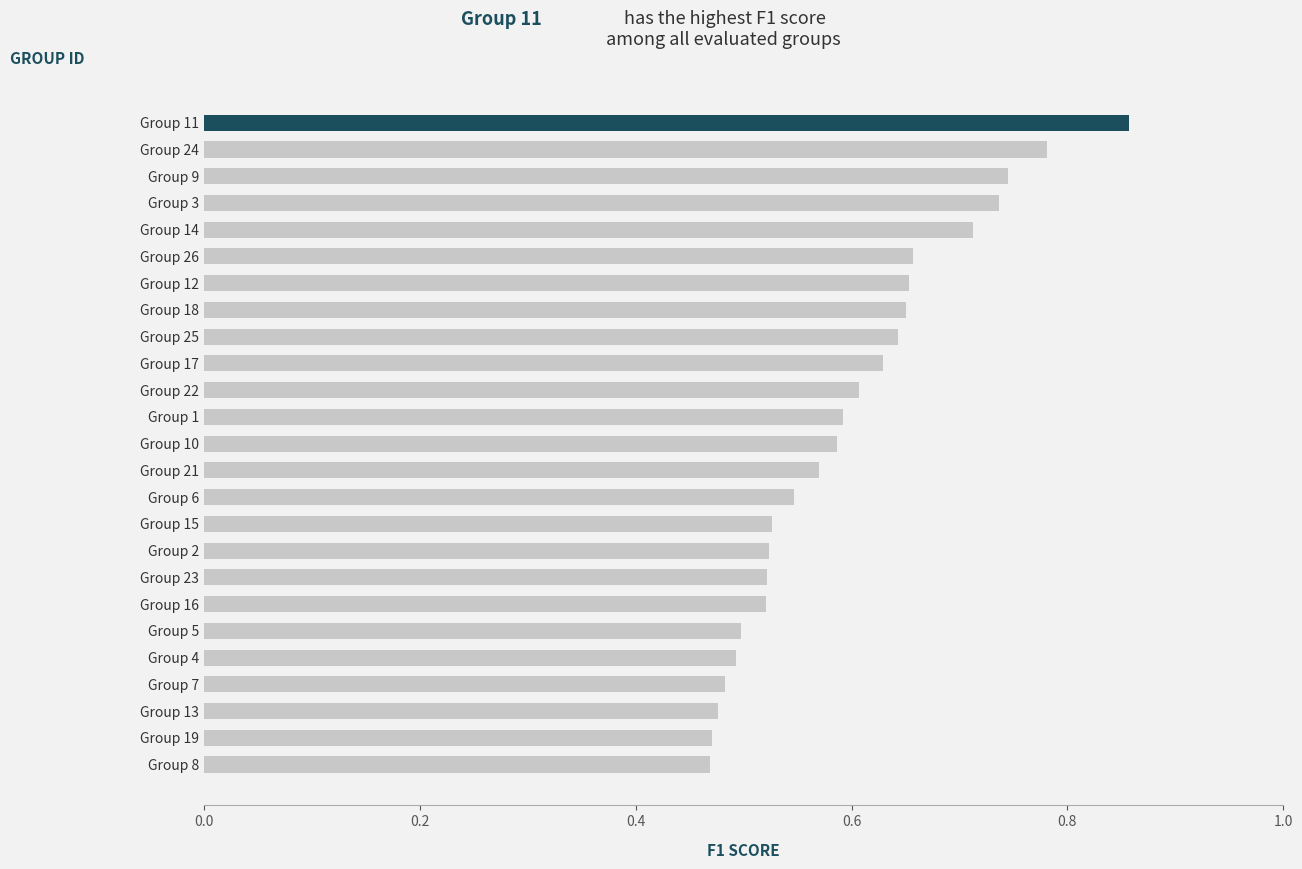

Count the values in the range 0 to 1.

25